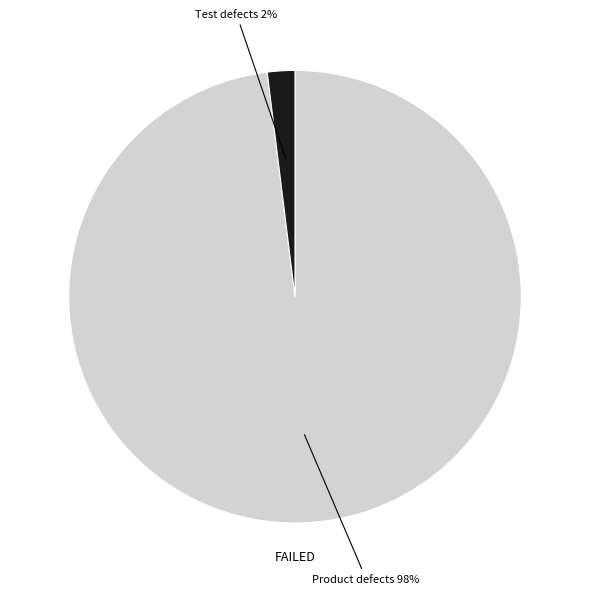

To the nearest percent, what is the average slice percentage?

50%